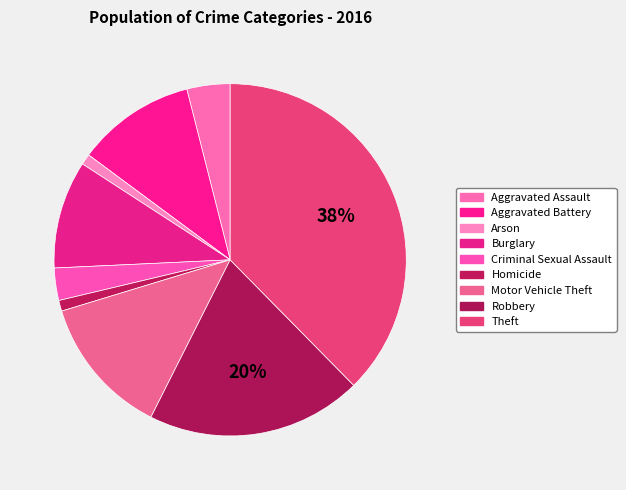

How many segments does this pie chart have?

9